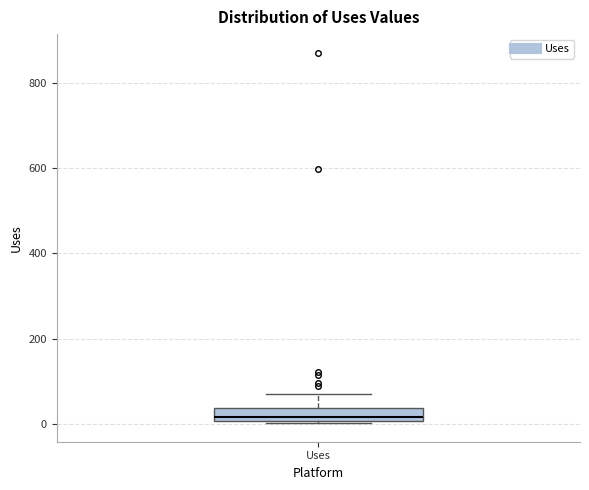

Where is the upper edge of the box for Uses on the y-axis? The values are not printed on the chart, so give them approximately, as read against the axis.

40